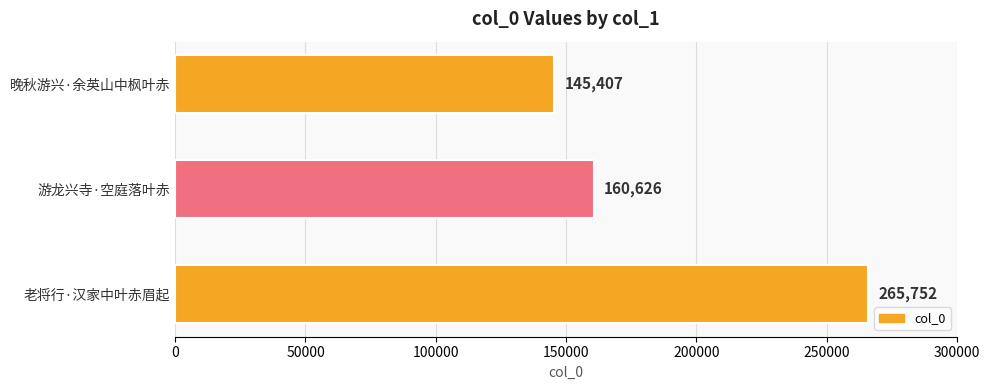

How many data points are less than 160626?

1